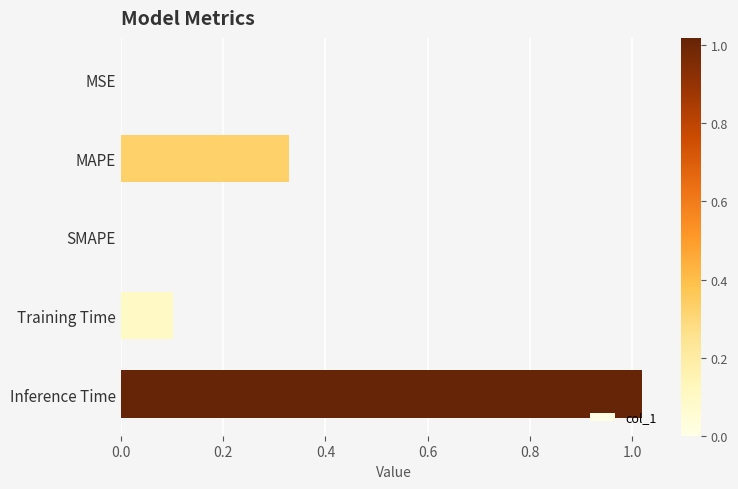

How many categories are shown in the chart?

5